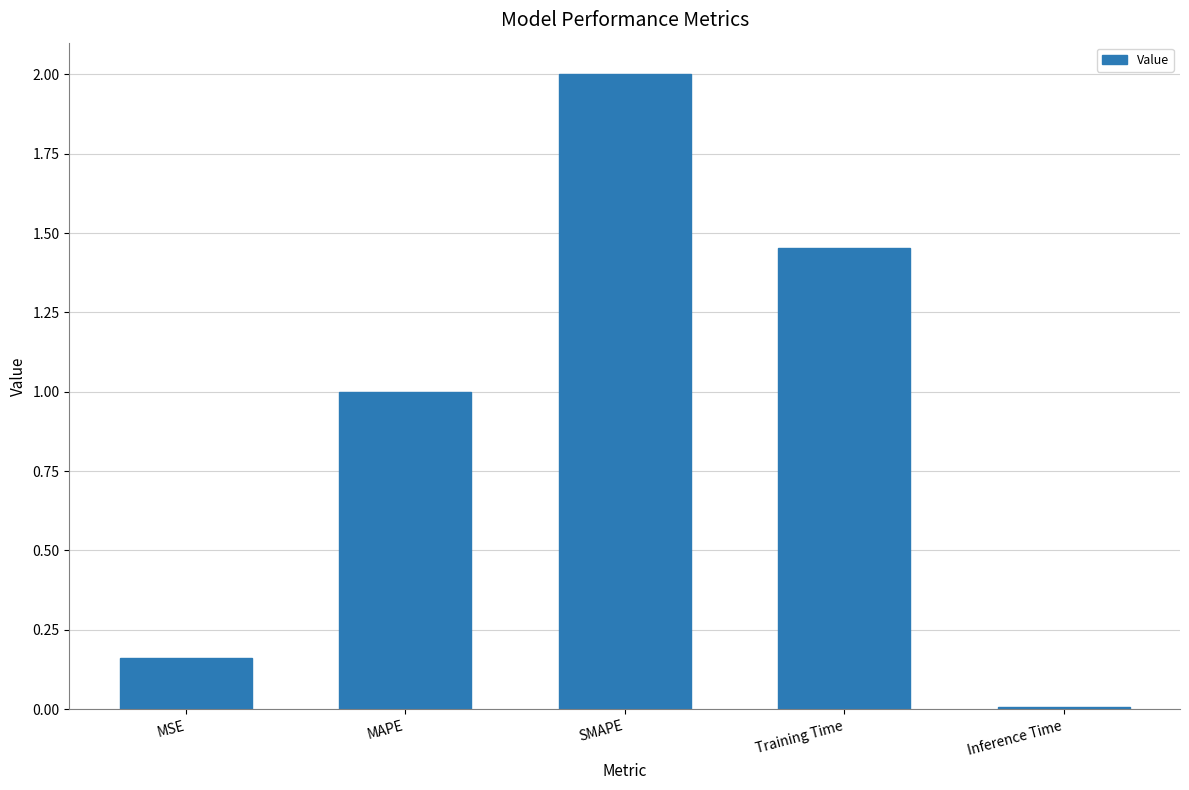

What is the label of the 2nd bar from the left?

MAPE